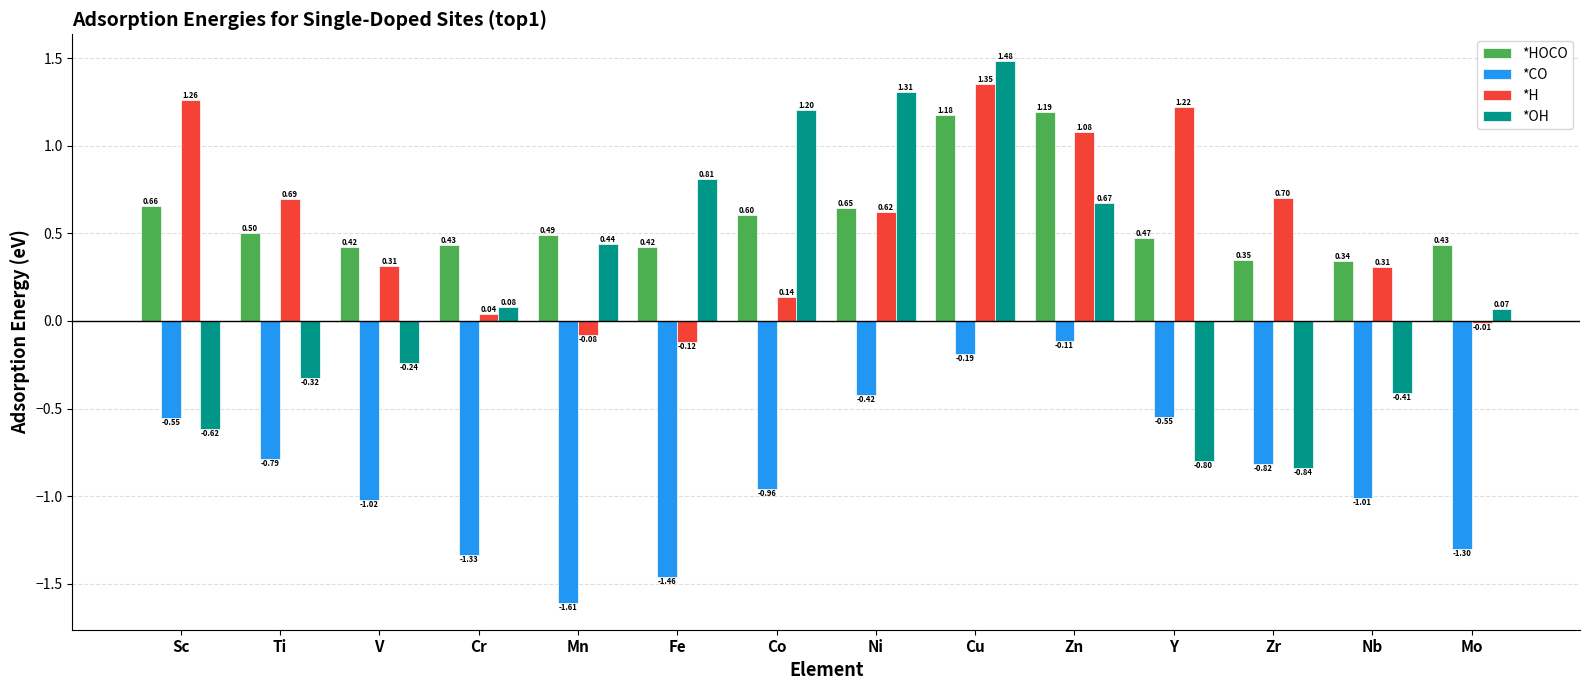

What is the approximate value of *H at Y?

1.2